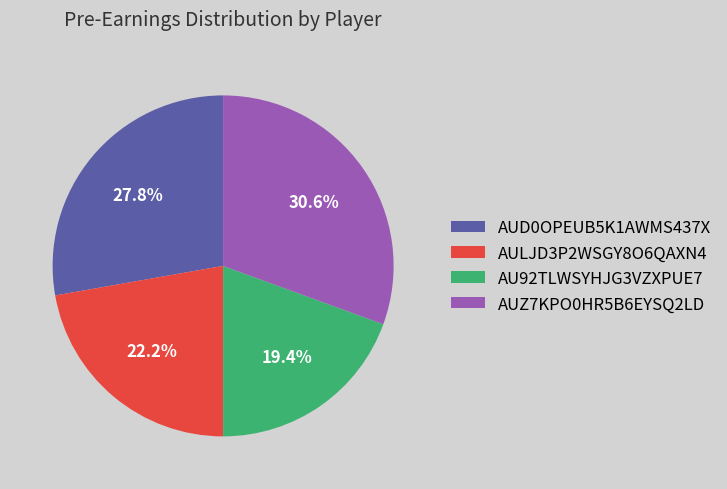

What portion of the pie excludes AULJD3P2WSGY8O6QAXN4?

77.8%